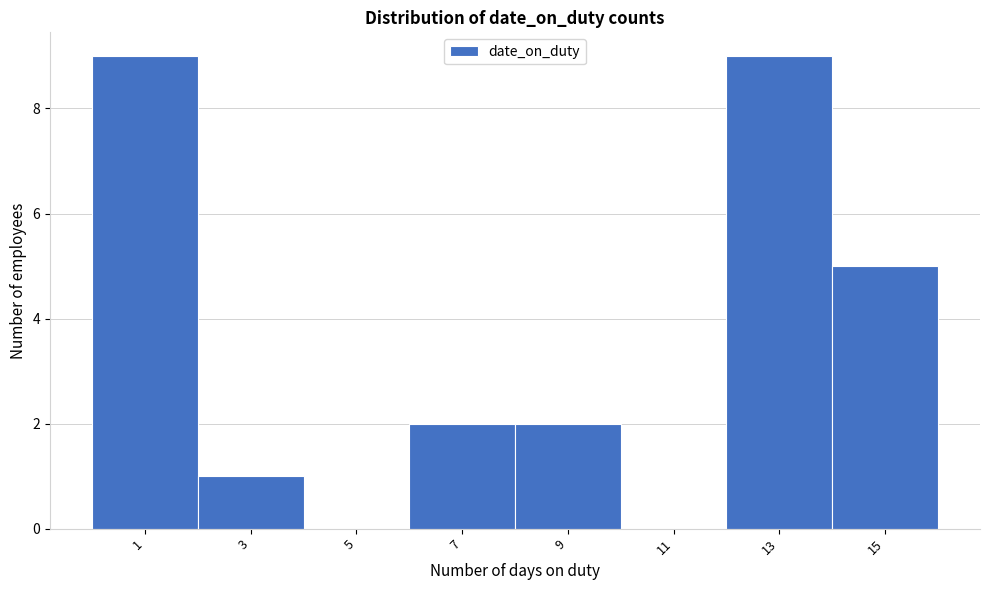

Approximately how many times larger is the value at 1 compared to 9?

4.5